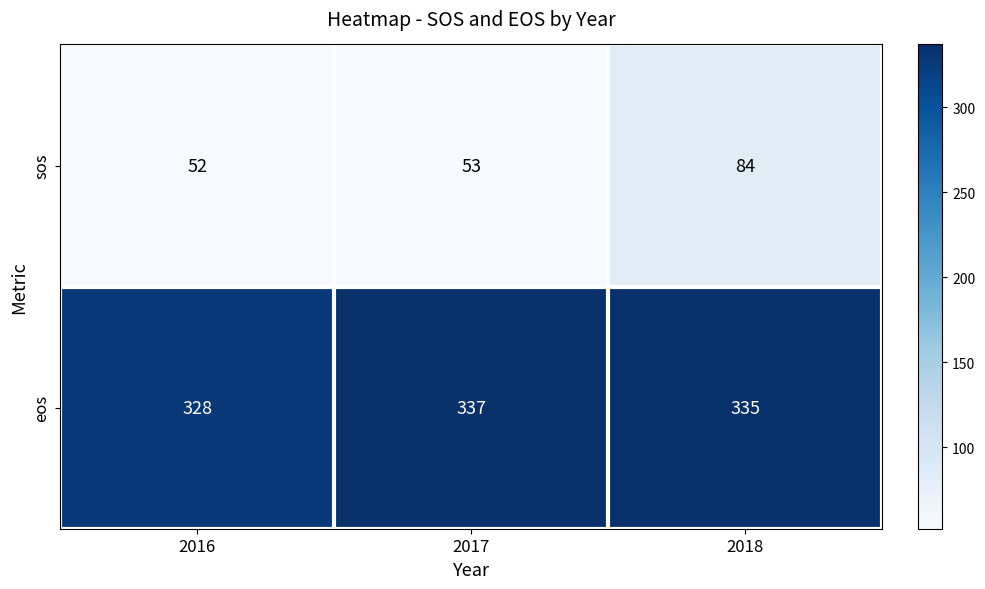

Is it true that sos equals 53 at 2017?

True